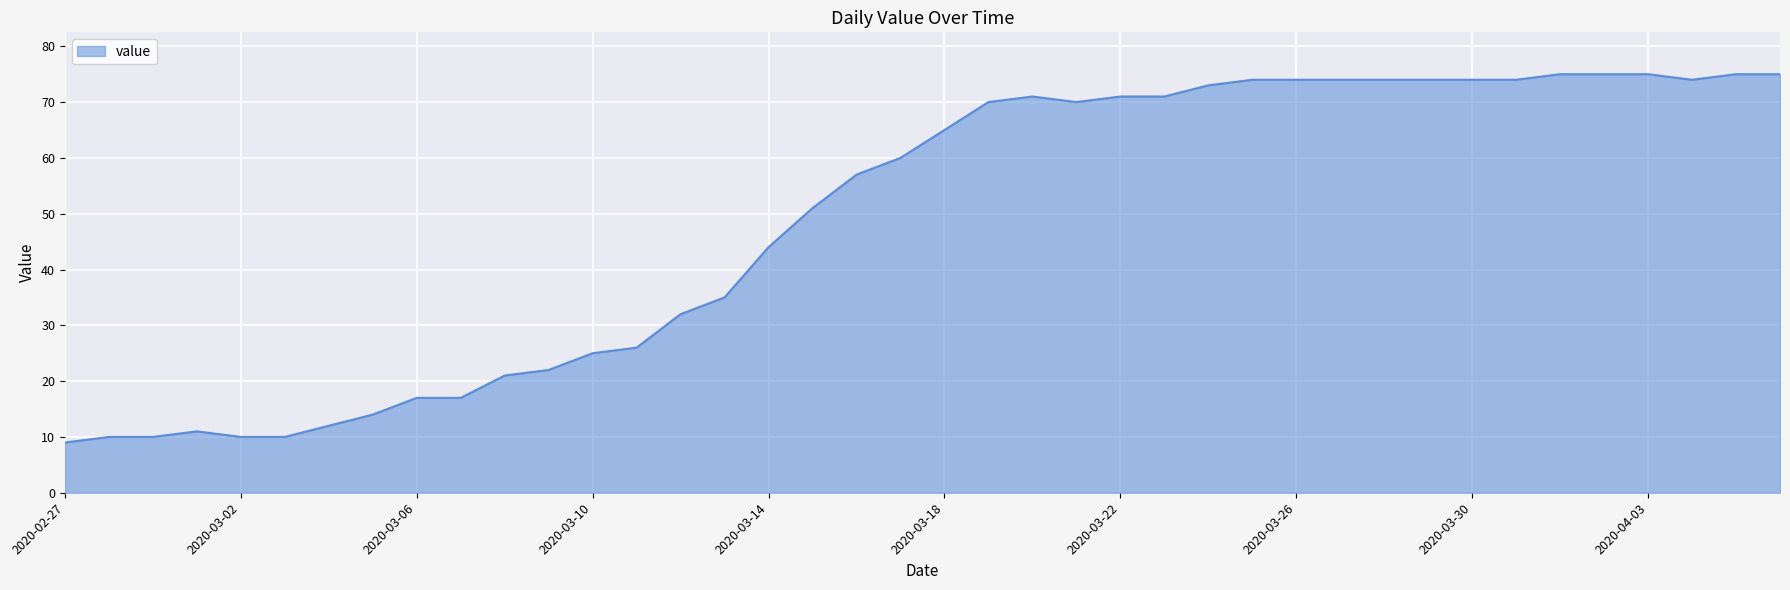

What is the minimum value shown in the chart?

9